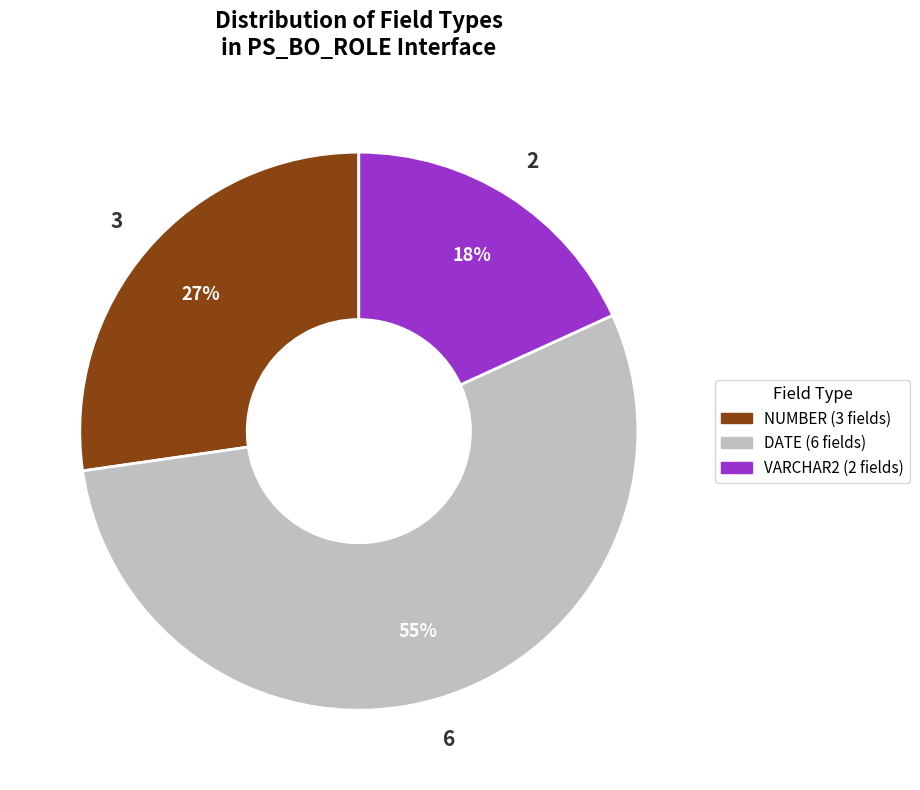

To the nearest percent, what is the average slice percentage?

33%